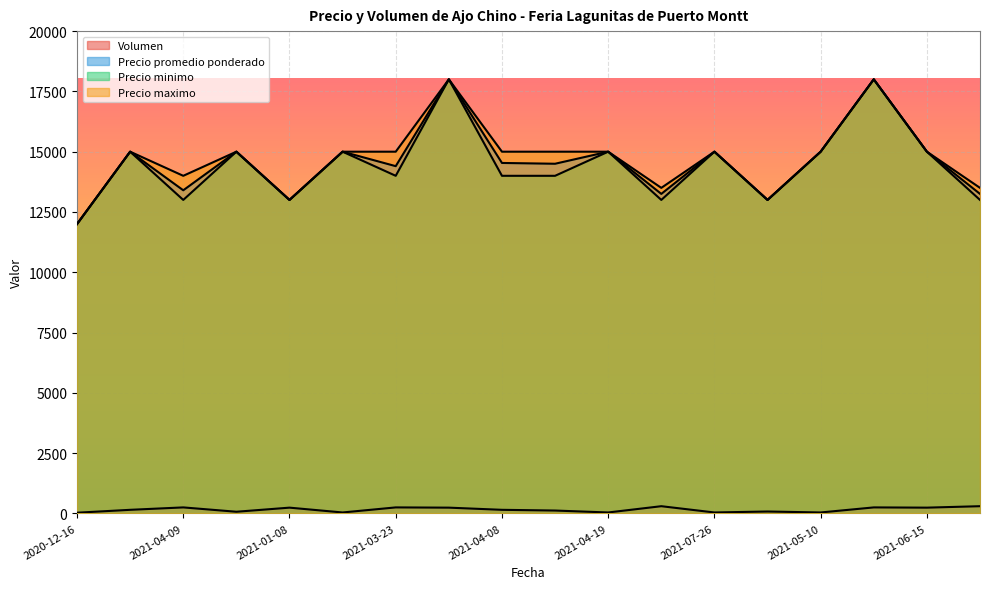

In Volumen, how many points are lower than both neighbors (excluding endpoints)?

6